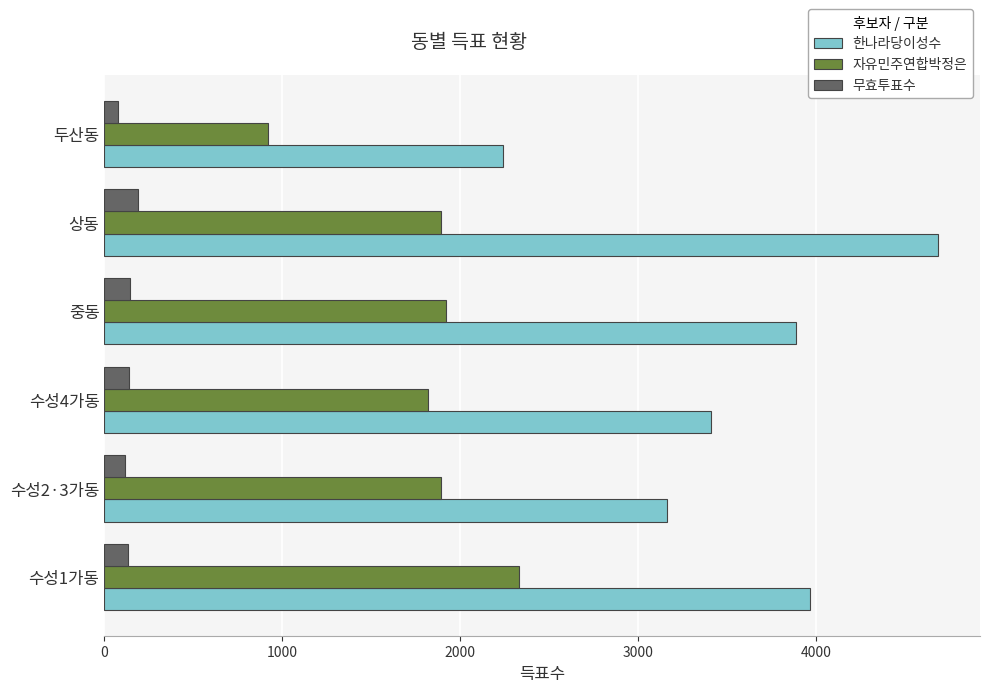

Which category has the highest value in the 무효투표수 series?

상동